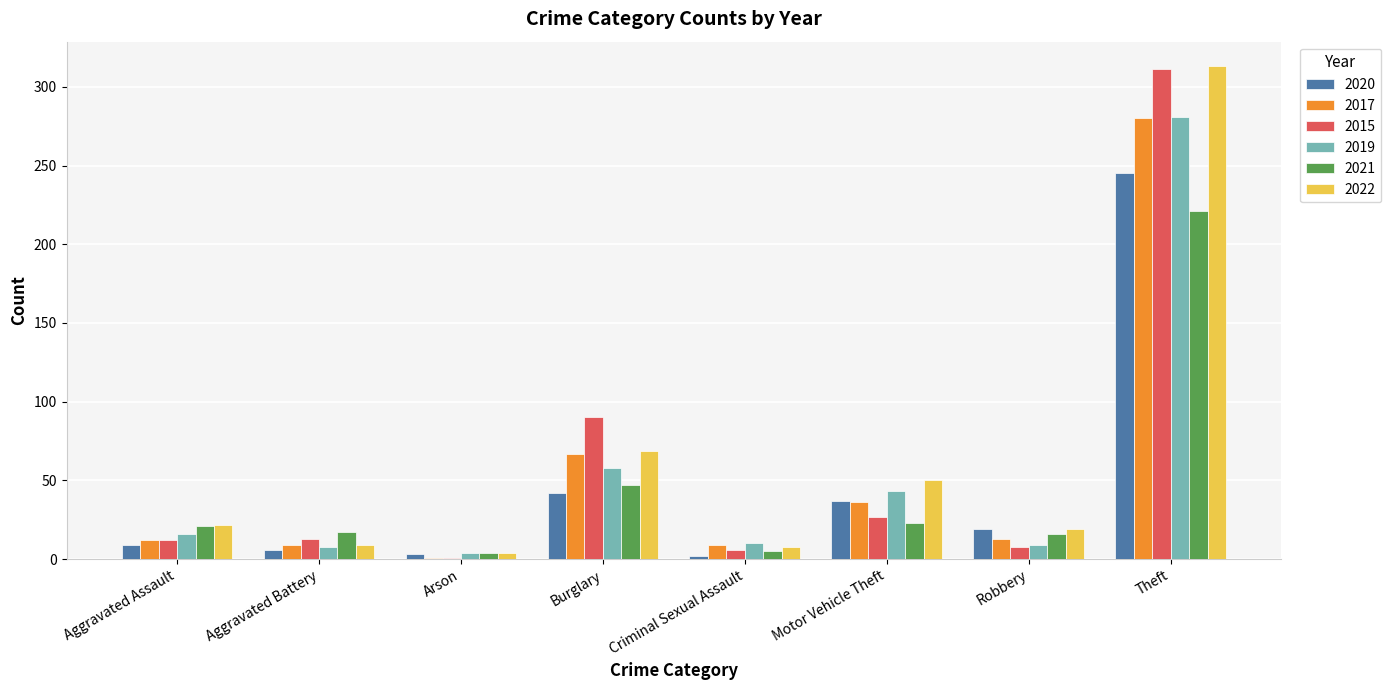

How many bars are there in each group?

6